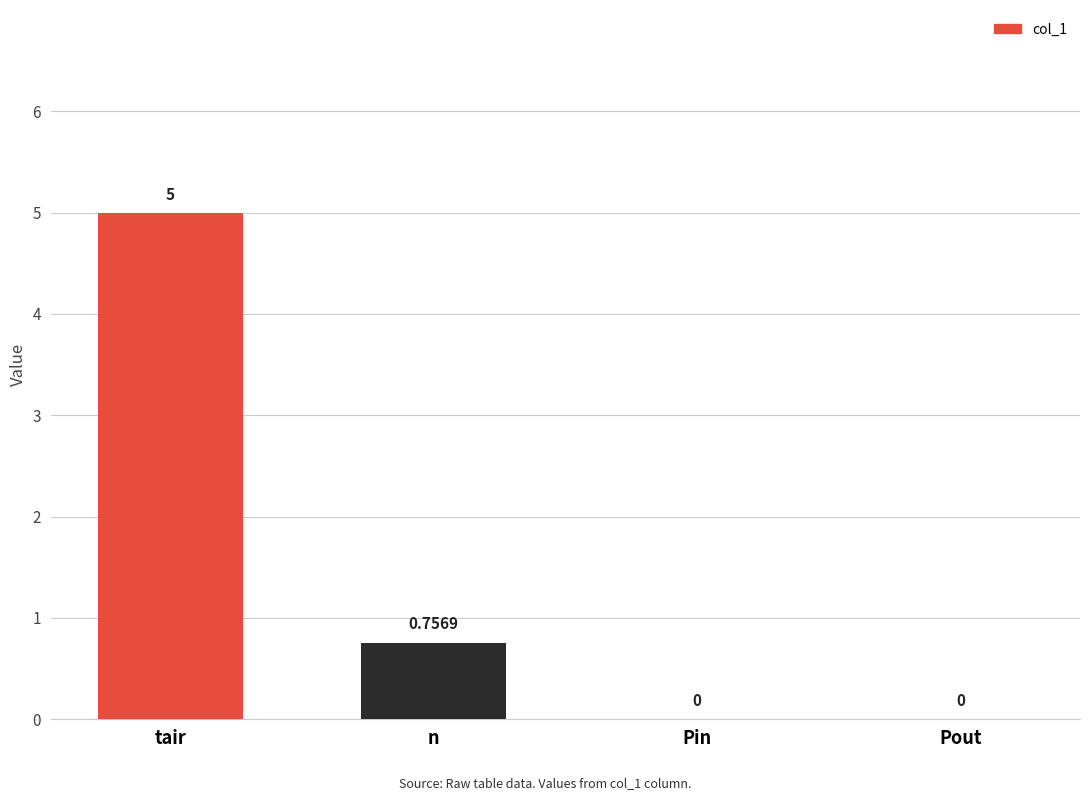

Which label corresponds to the largest value in the chart?

tair